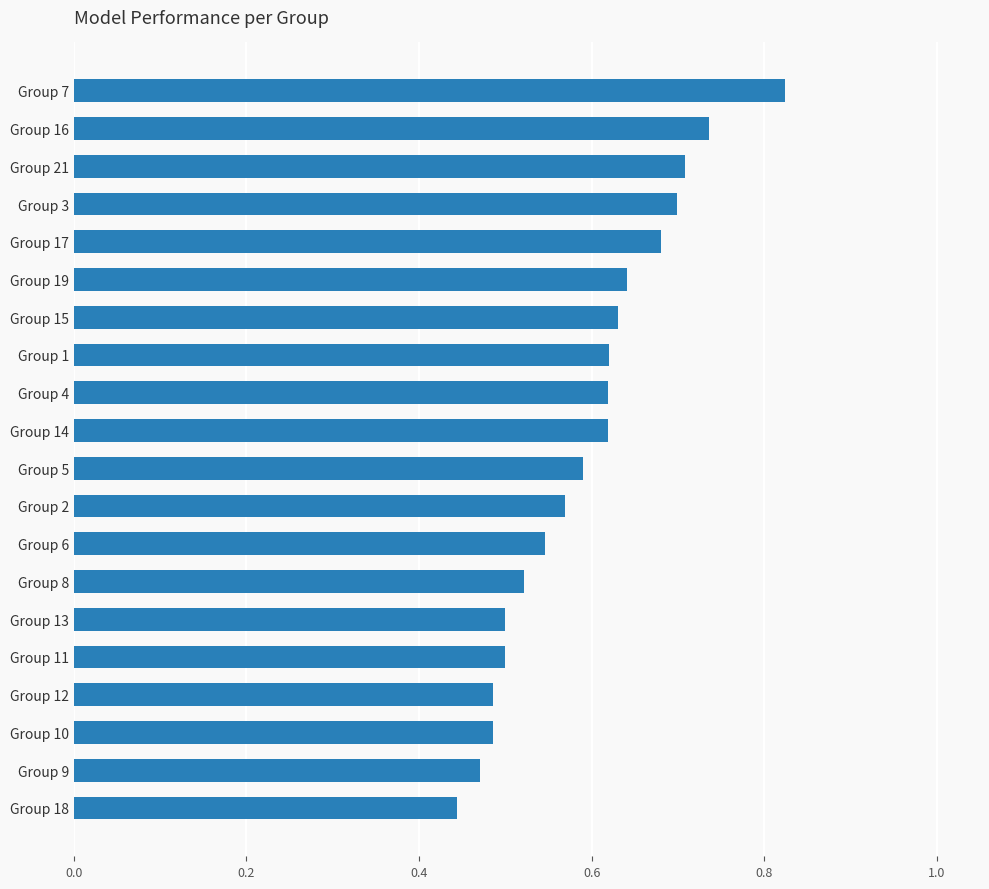

Does the chart contain any negative values?

No